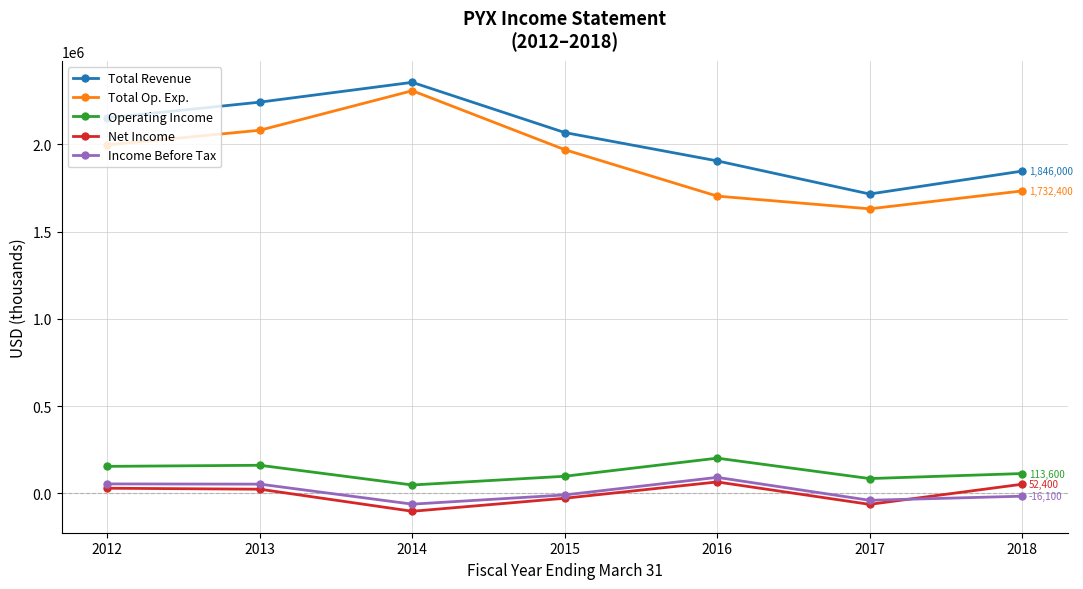

Which label corresponds to the smallest value in the chart?

2014